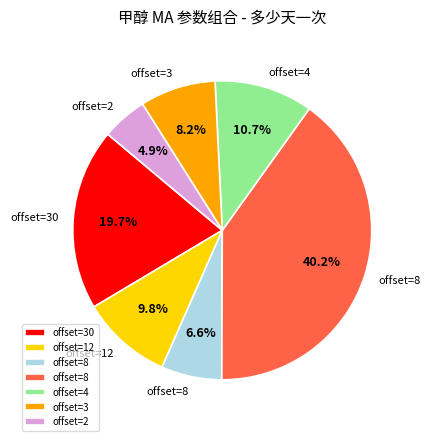

Does any single category account for the majority?

No